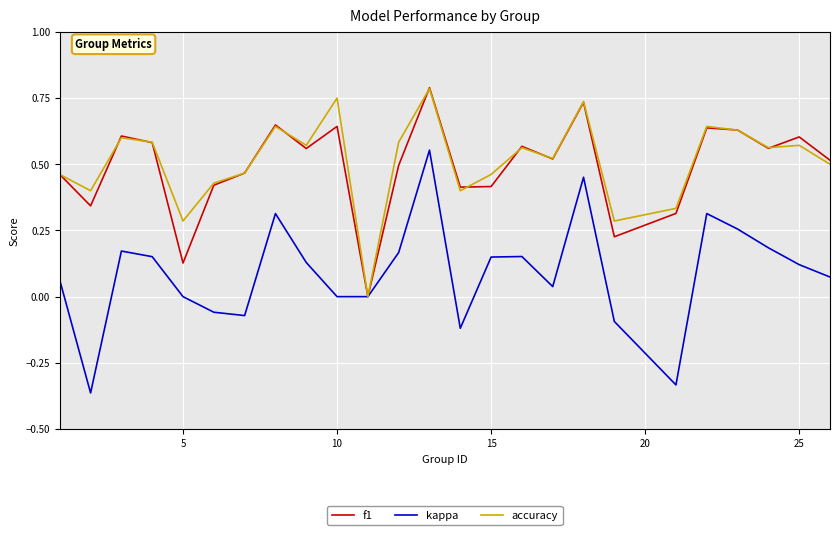

Which series has the largest range (max minus min)?

kappa